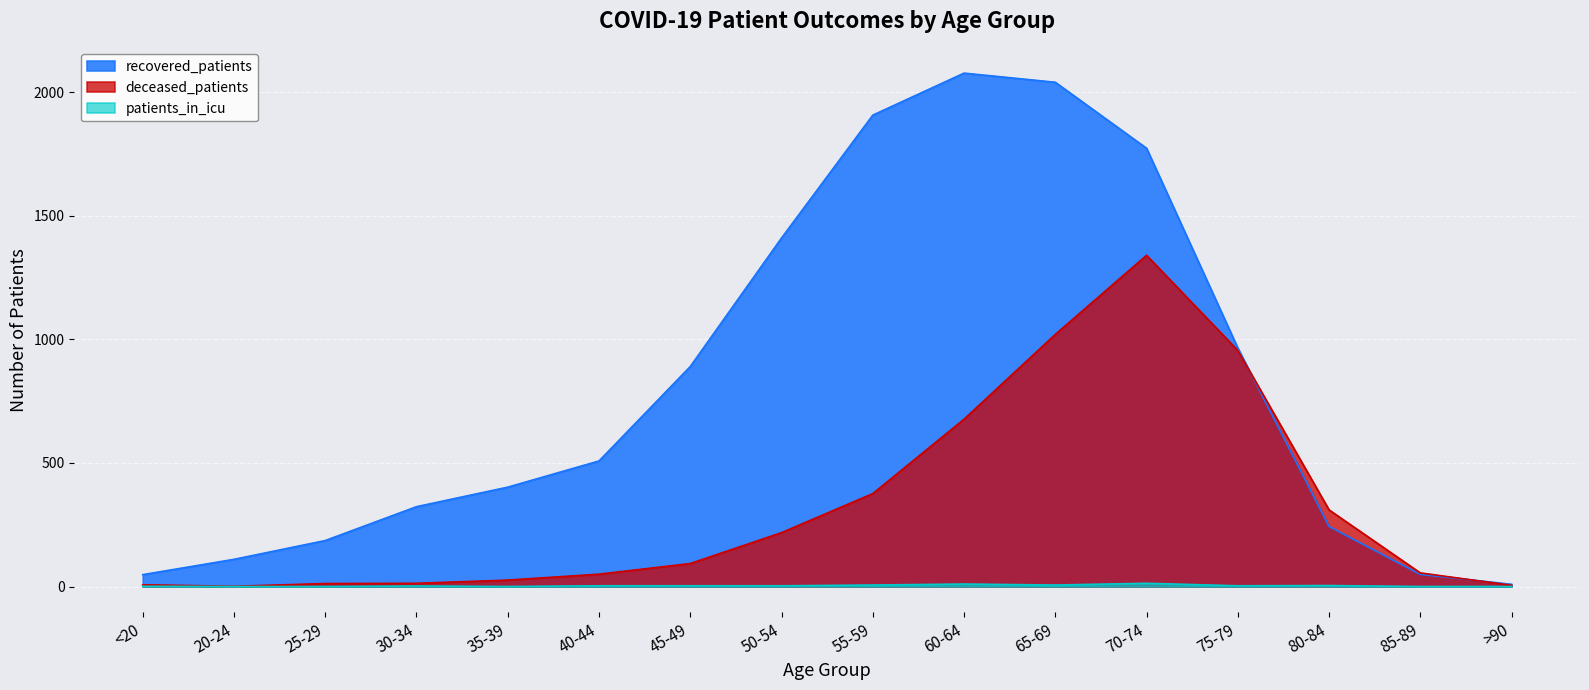

Where is deceased_patients nearest to the value 670?

60-64